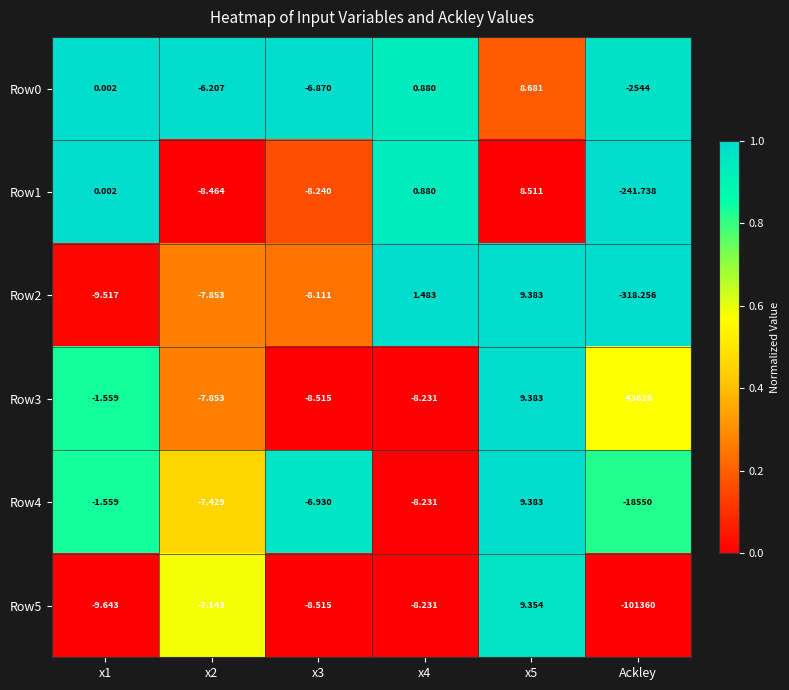

At which label does Row4 reach its minimum?

Ackley